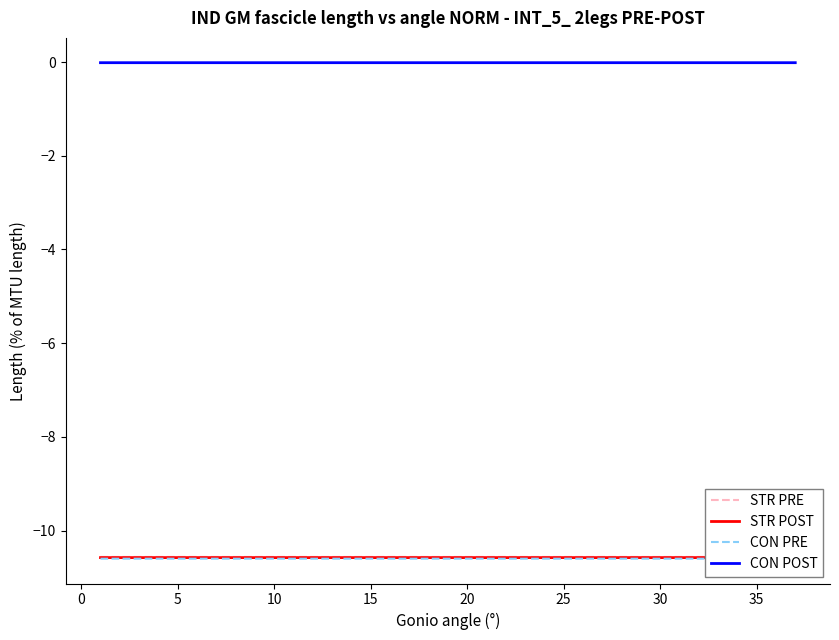

How many lines are shown in the chart?

4